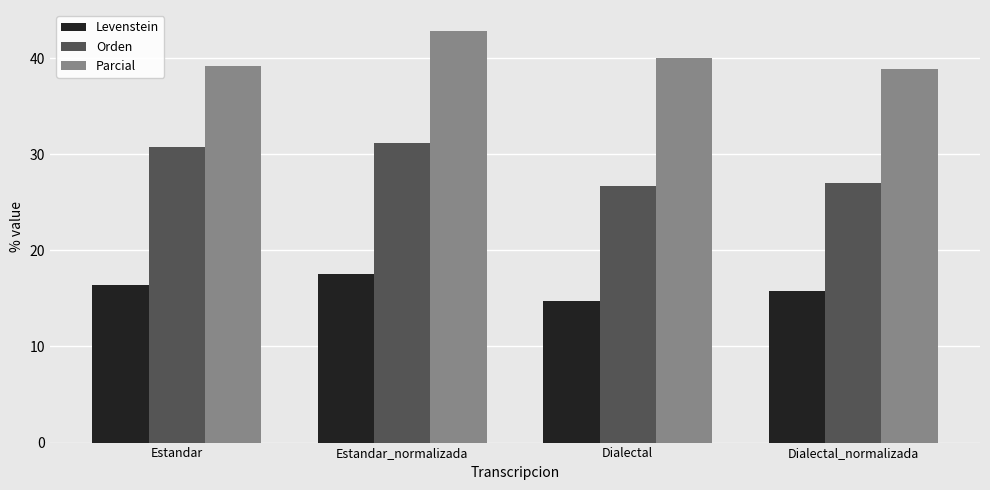

The Parcial series shows 39.1 at Estandar. True or false?

True